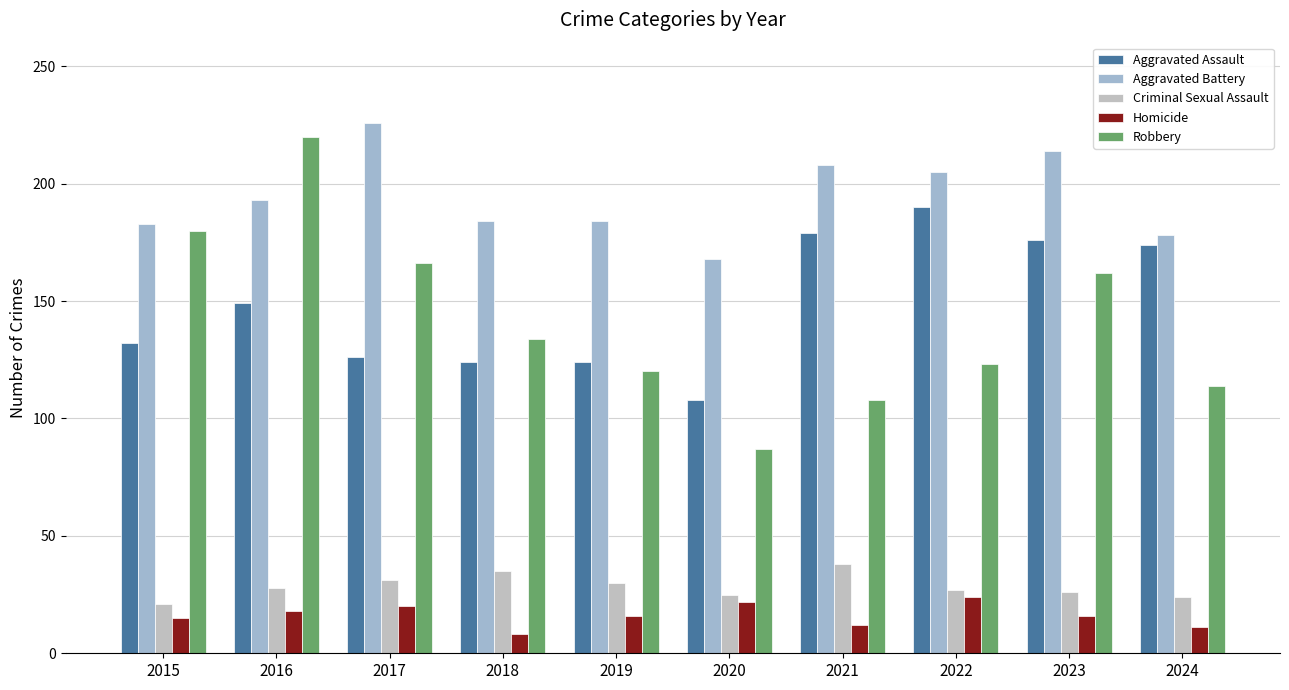

What is the approximate value of Criminal Sexual Assault at 2022, to the nearest 5?

25